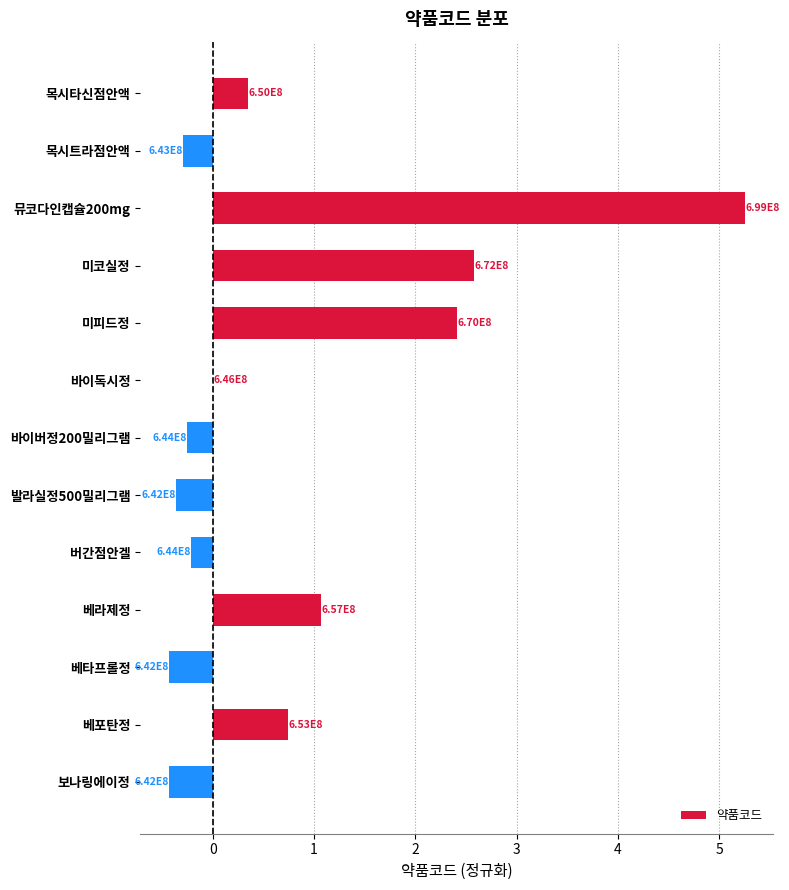

Count the number of values greater than 0.

6